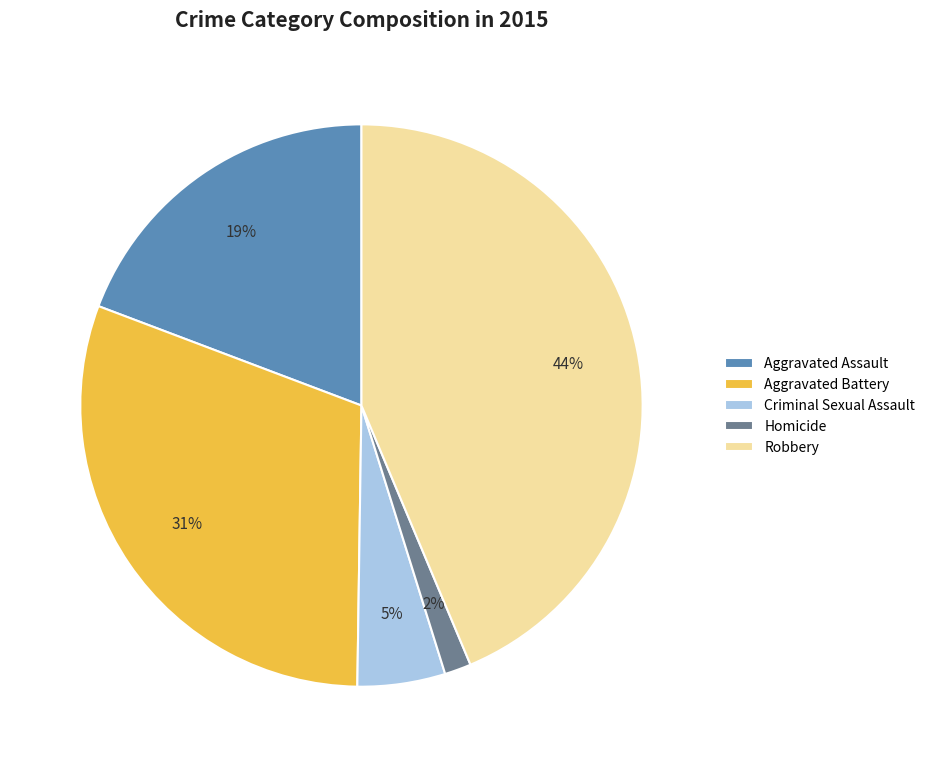

Is the sum of Aggravated Assault and Criminal Sexual Assault greater than half?

No